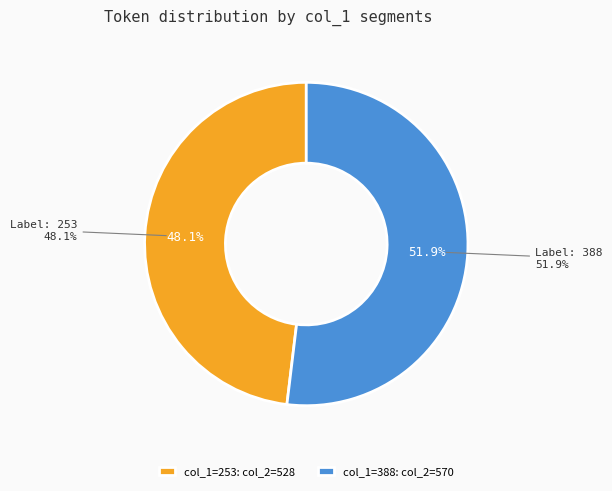

What percentage do 388 and 253 together represent?

100.0%